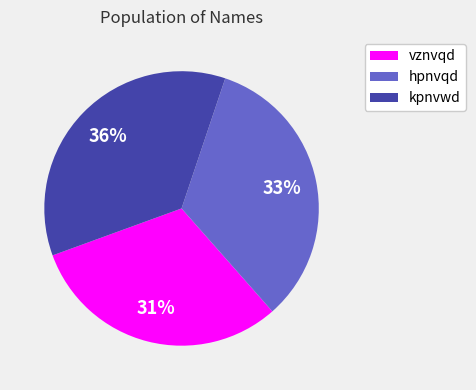

What percentage is the vznvqd slice, to the nearest percent?

31%